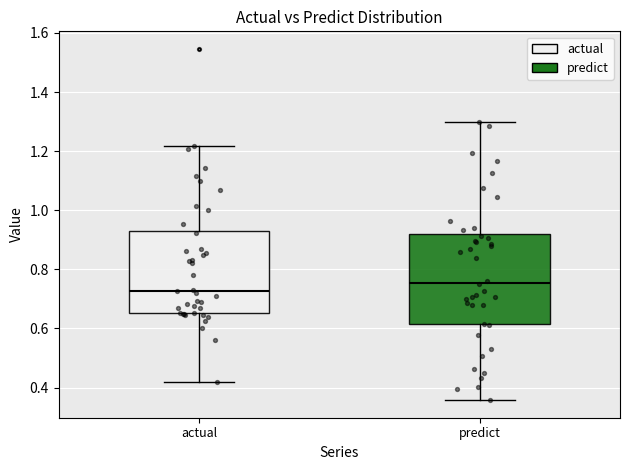

Where is the upper edge of the box for predict on the y-axis? The values are not printed on the chart, so give them approximately, as read against the axis.

0.92